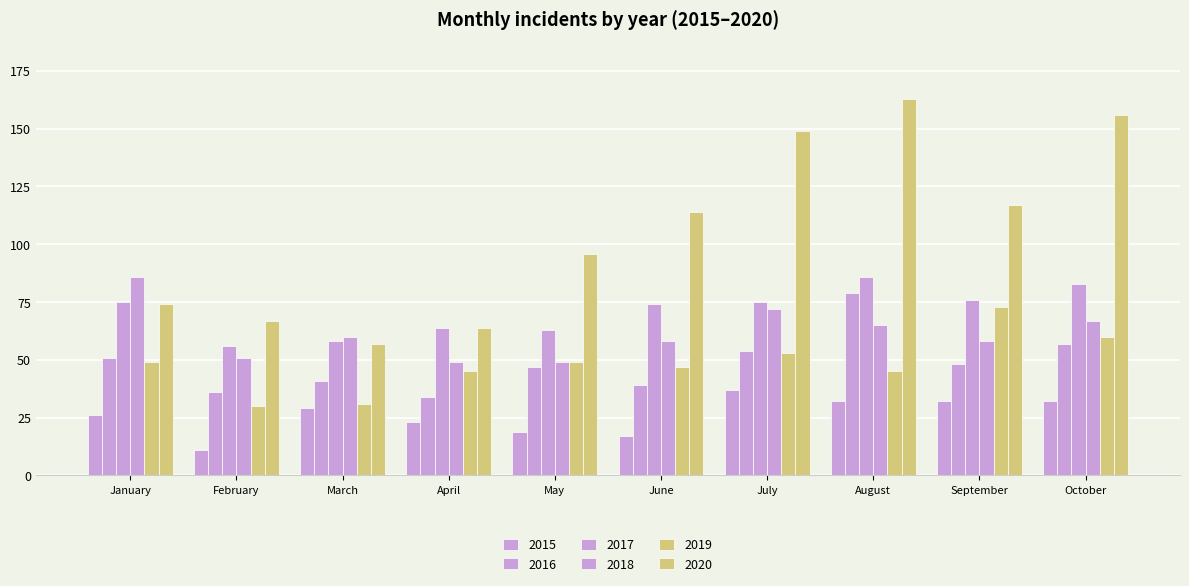

Where does the 2015 series first go above 29?

July